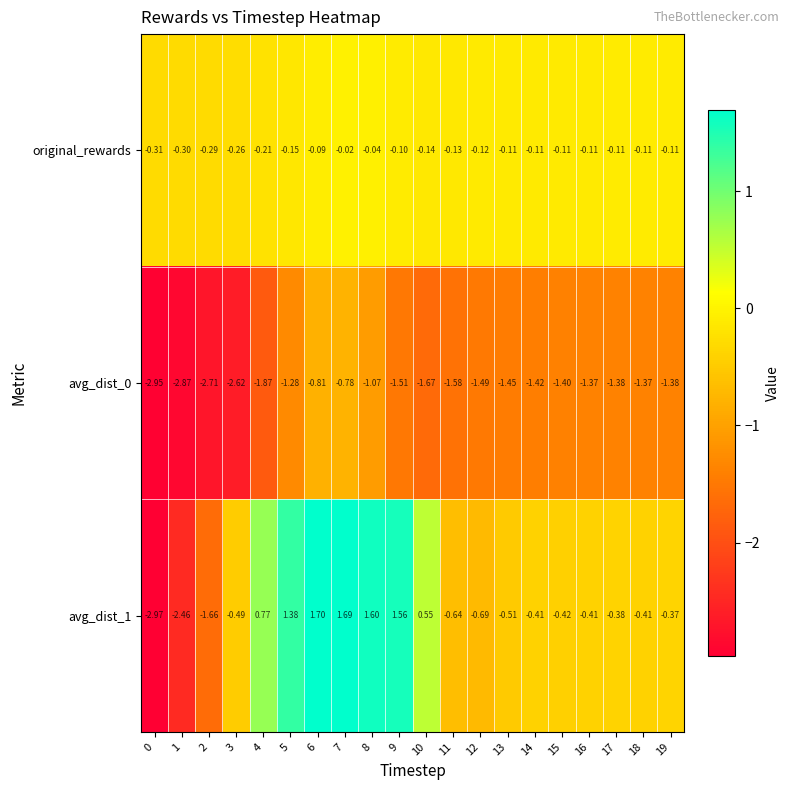

Which series has the largest total across all categories?

avg_dist_1